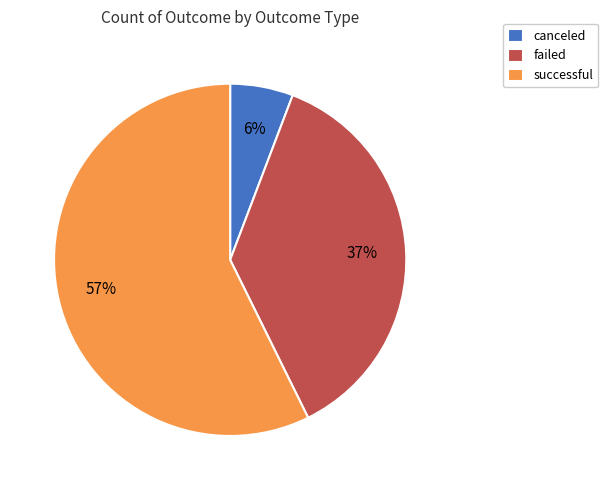

To the nearest percent, what is the average slice percentage?

33%